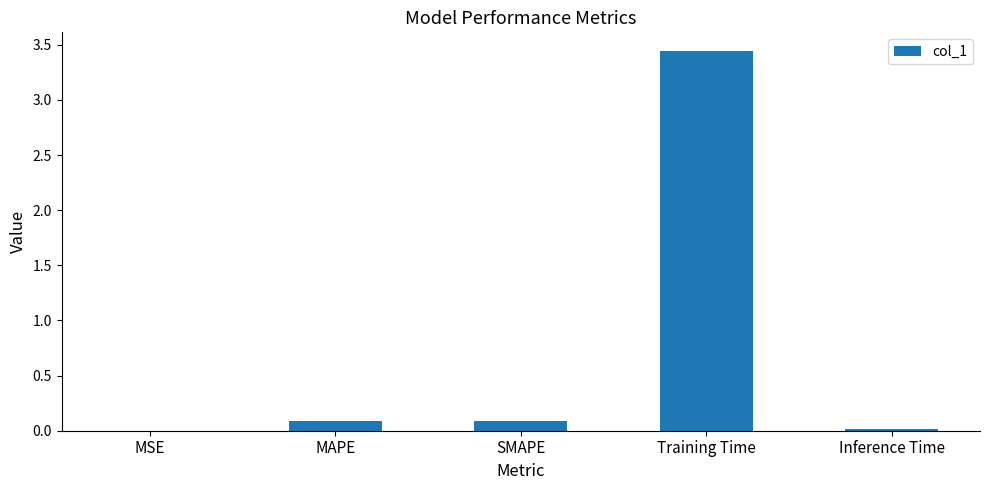

At which category does the chart reach its peak across all series?

Training Time